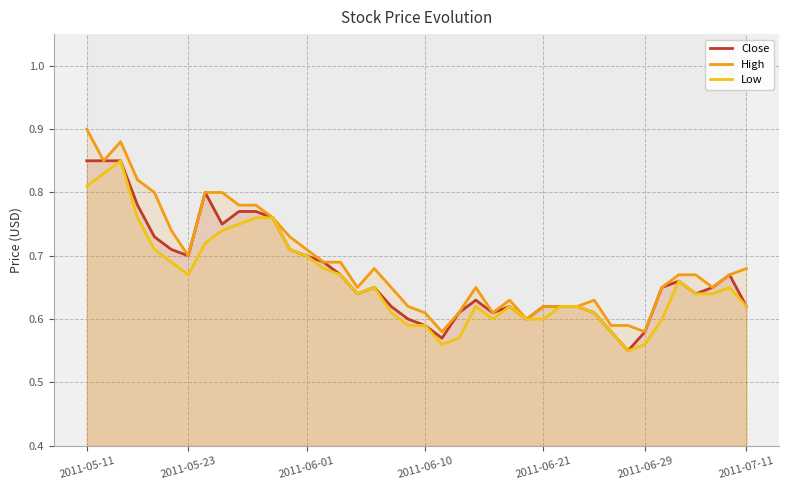

Is the value of Low at 8 greater than the value of Close at 18?

Yes